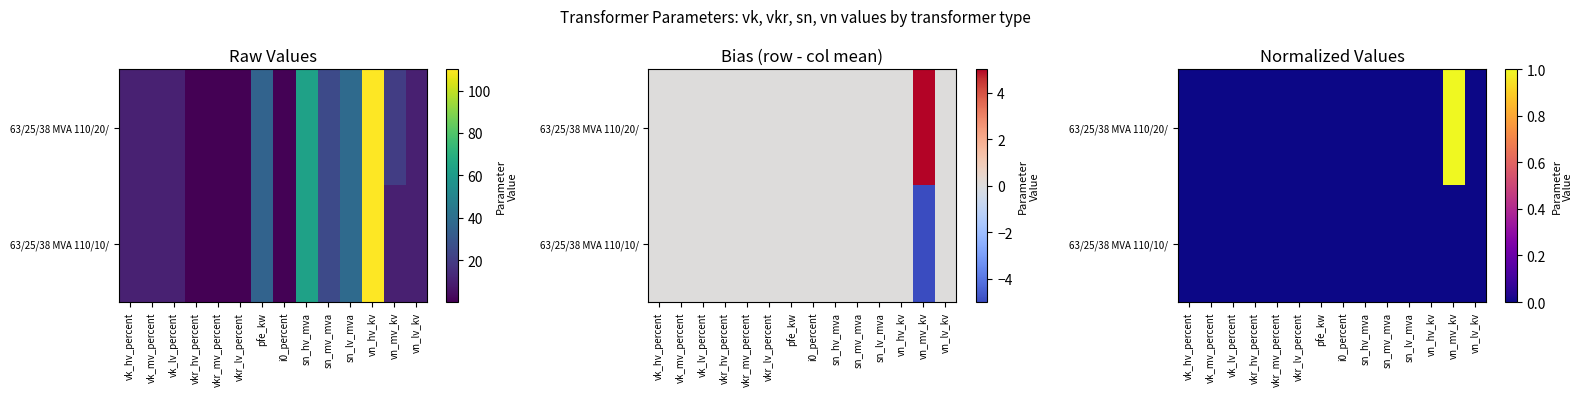

At how many categories does at least one series exceed 0?

1